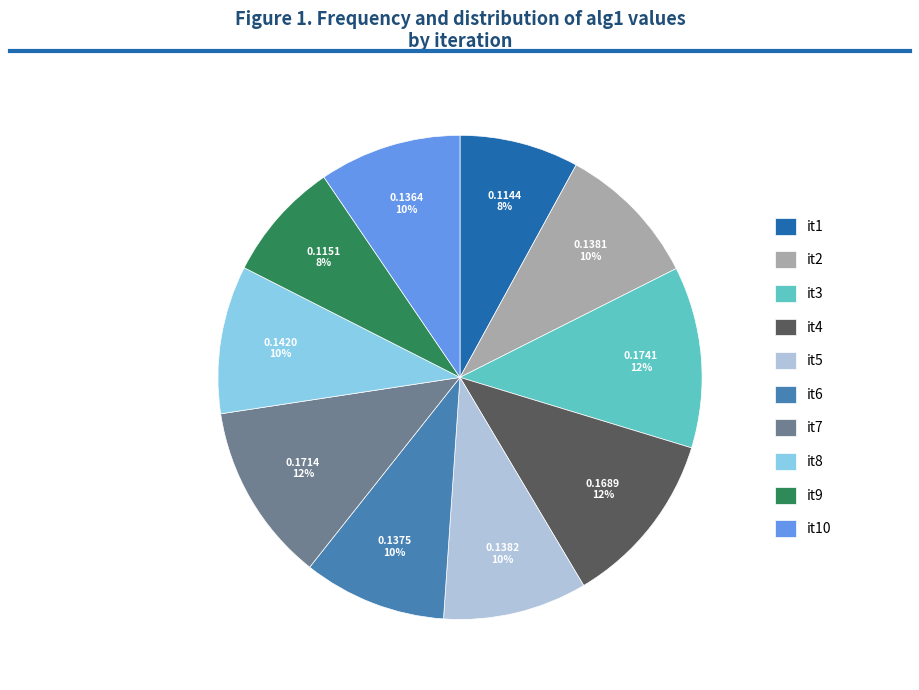

The it10 slice represents 10% of the pie. True or false?

True